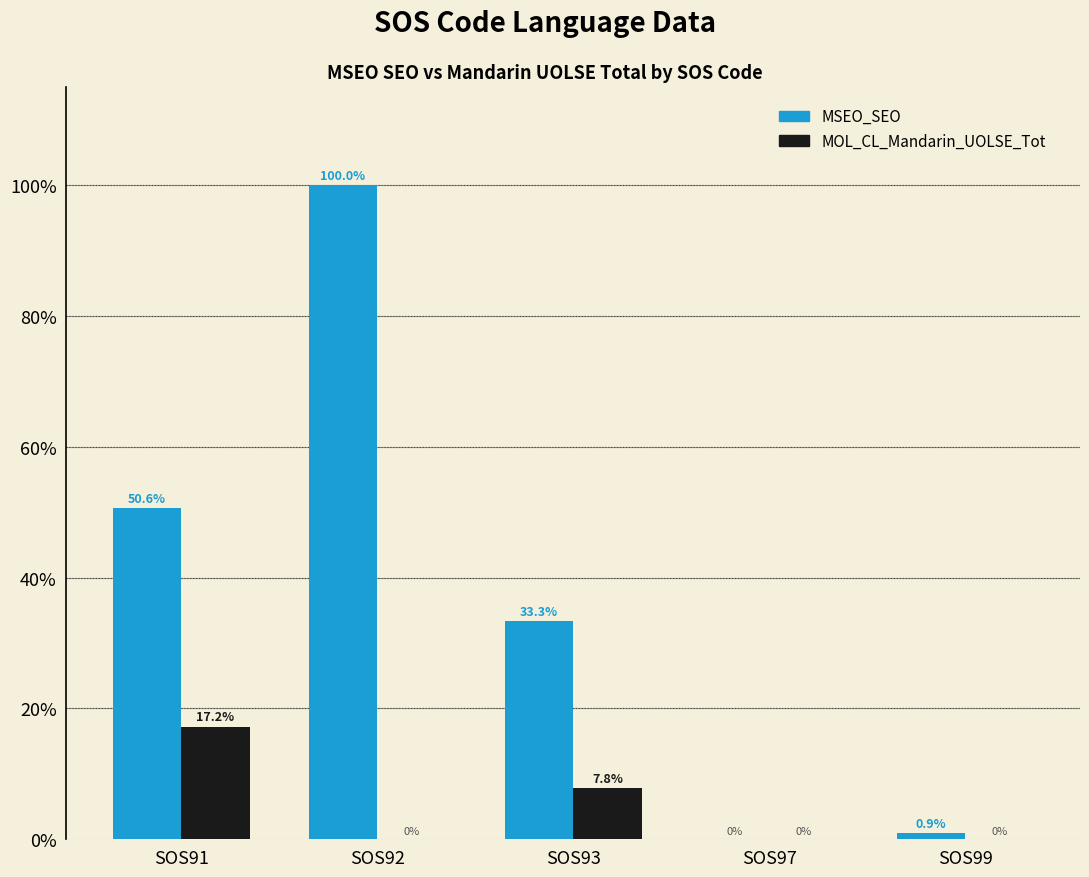

The value of MOL_CL_Mandarin_UOLSE_Tot at SOS99 is 10.4. True or false?

False